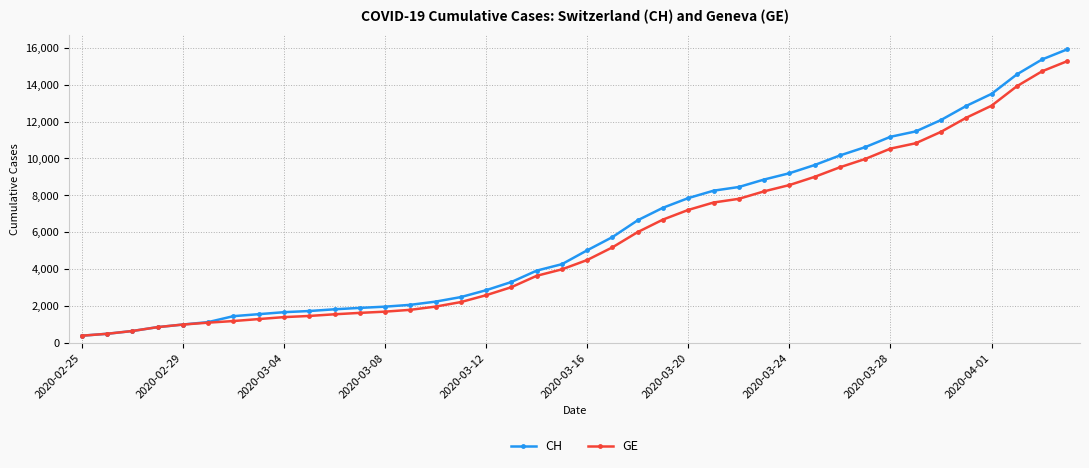

What is the average value of the CH series?

6053